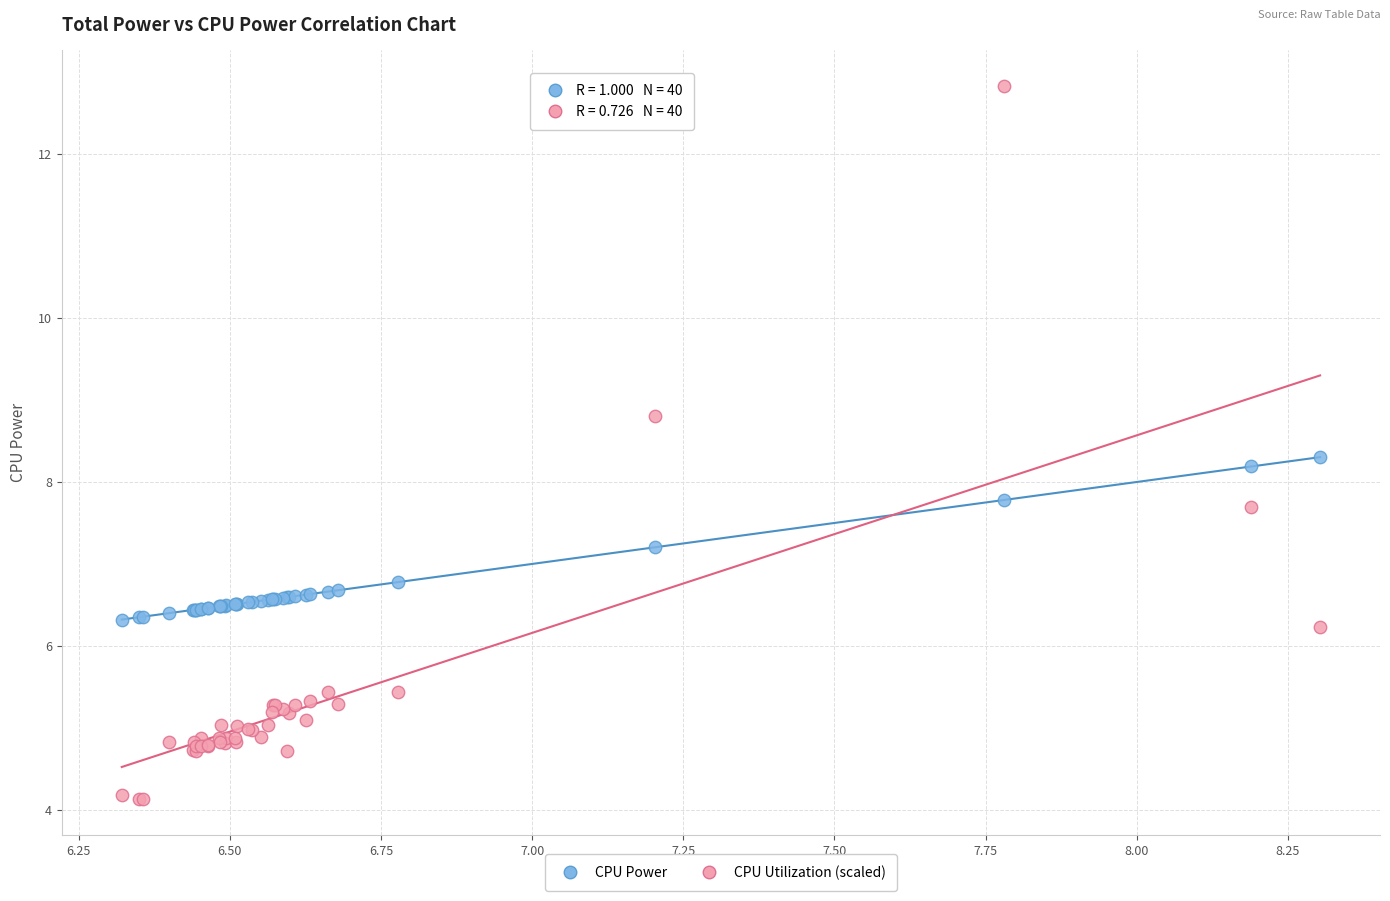

What are all the series names shown in the legend?

CPU Power, CPU Utilization (scaled)